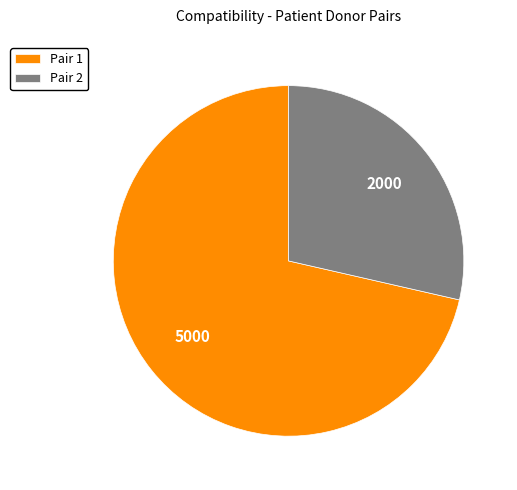

Which slice is the largest?

Pair 1